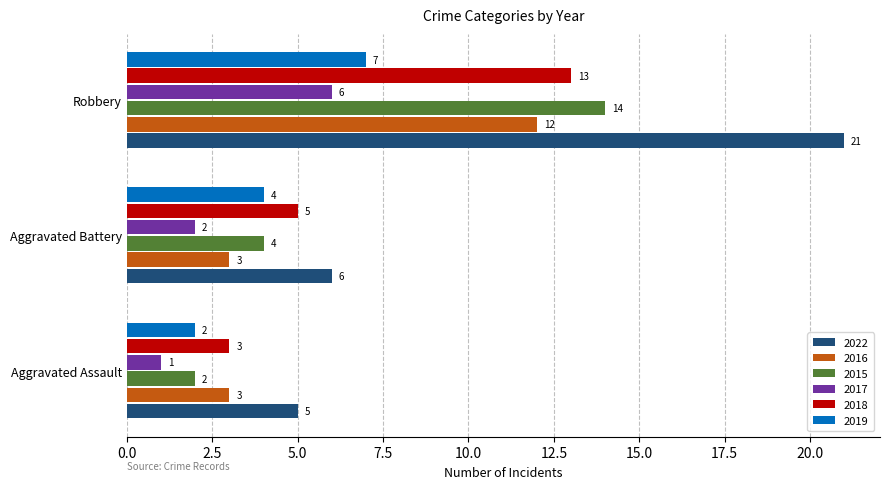

At which label is 2017 closest to 3?

Aggravated Battery